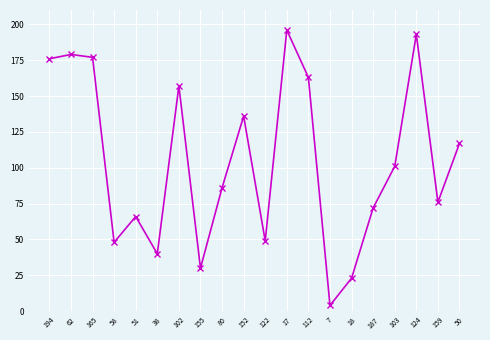

True or false: the data shows 23 at 18.

True